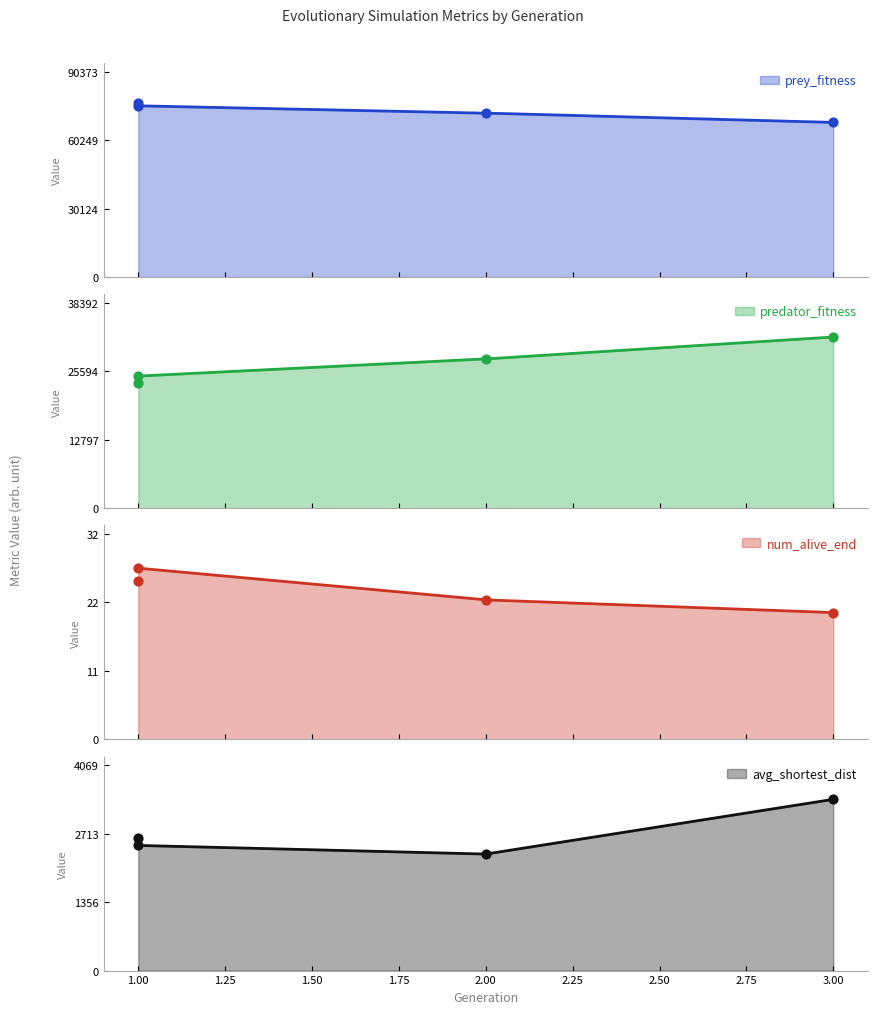

Which series reaches the maximum Y coordinate?

prey_fitness